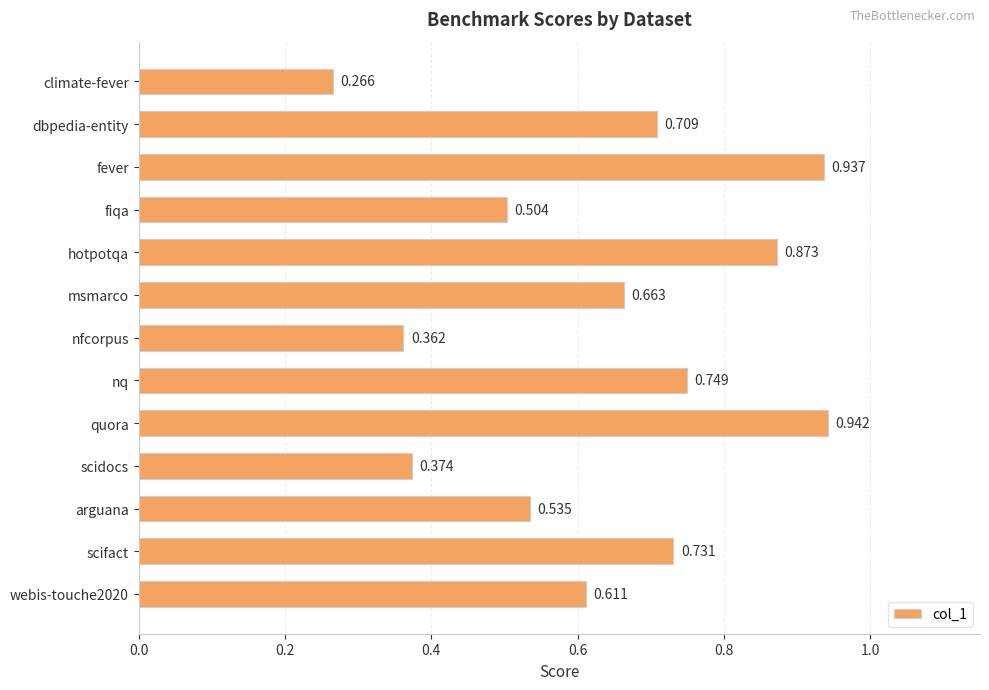

Which has a higher value, quora or fever?

quora